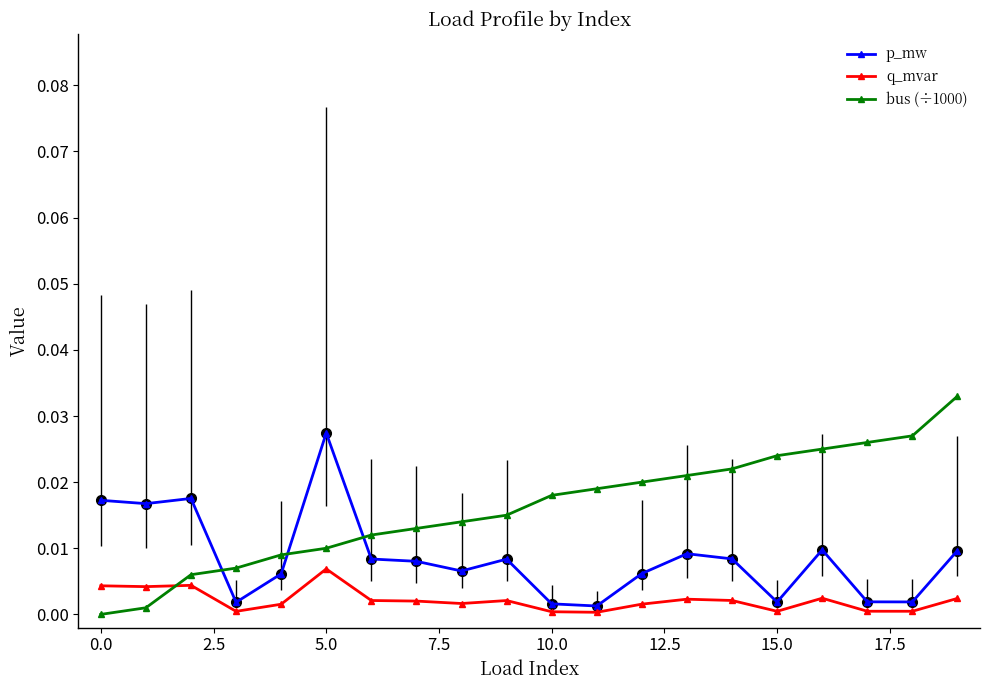

How many distinct data groups are displayed?

3